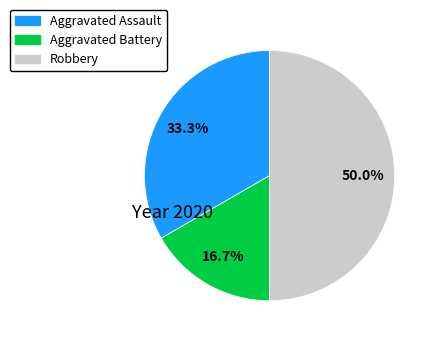

What is the smallest slice in the pie chart?

Aggravated Battery